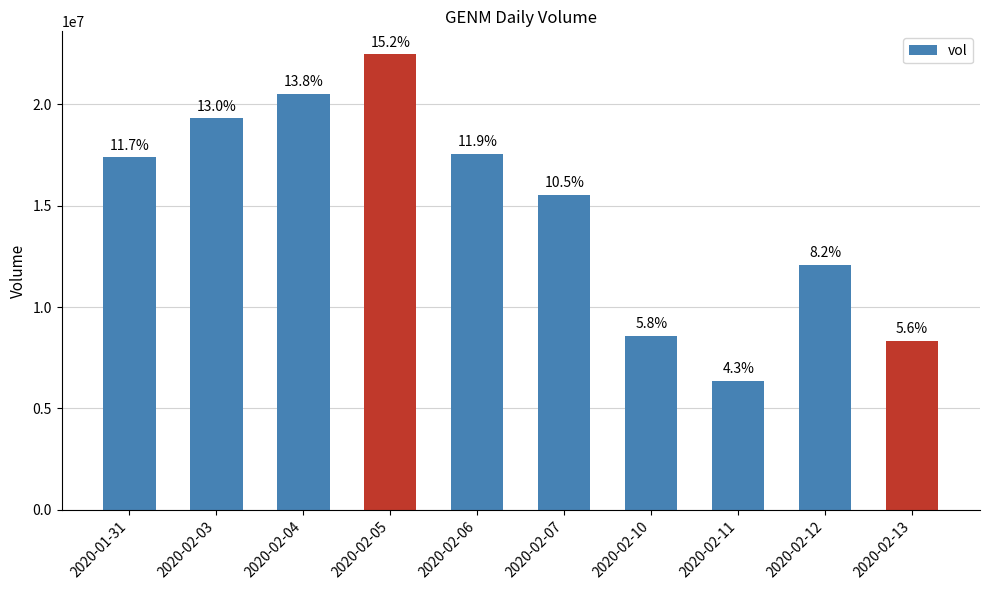

What is the maximum value shown in the chart?

22478200